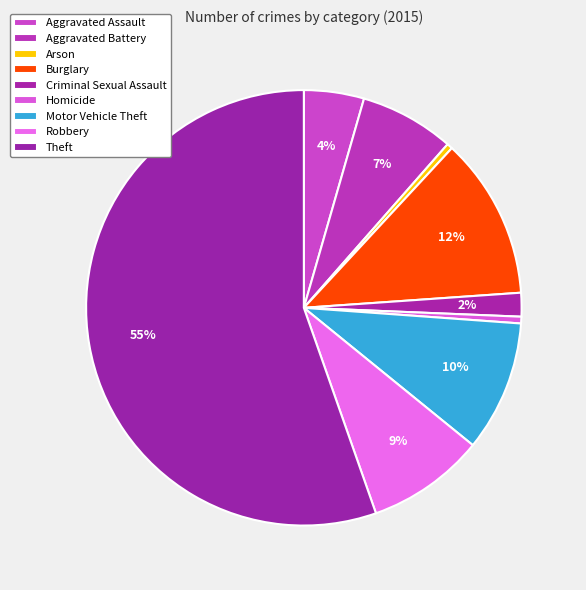

Is Theft the majority of the pie?

Yes